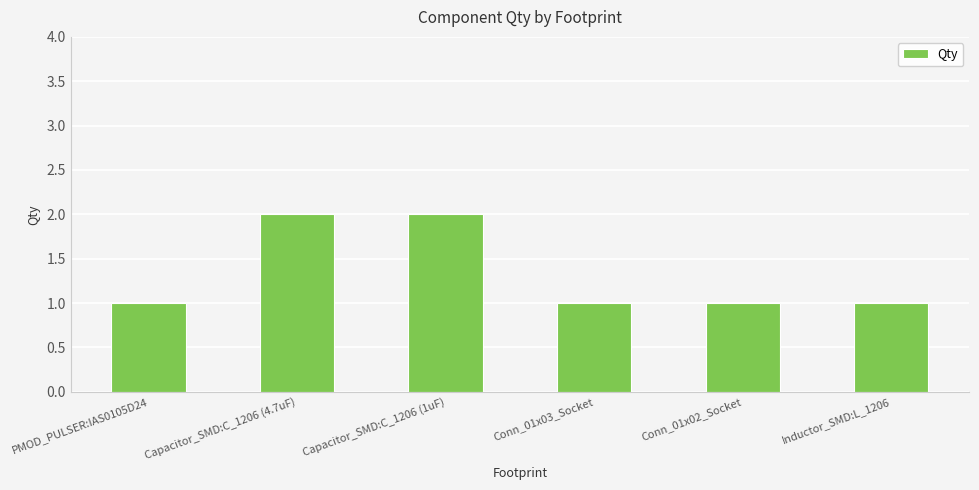

What is the ratio of the value at PMOD_PULSER:IAS0105D24 to the value at Conn_01x03_Socket?

1.0